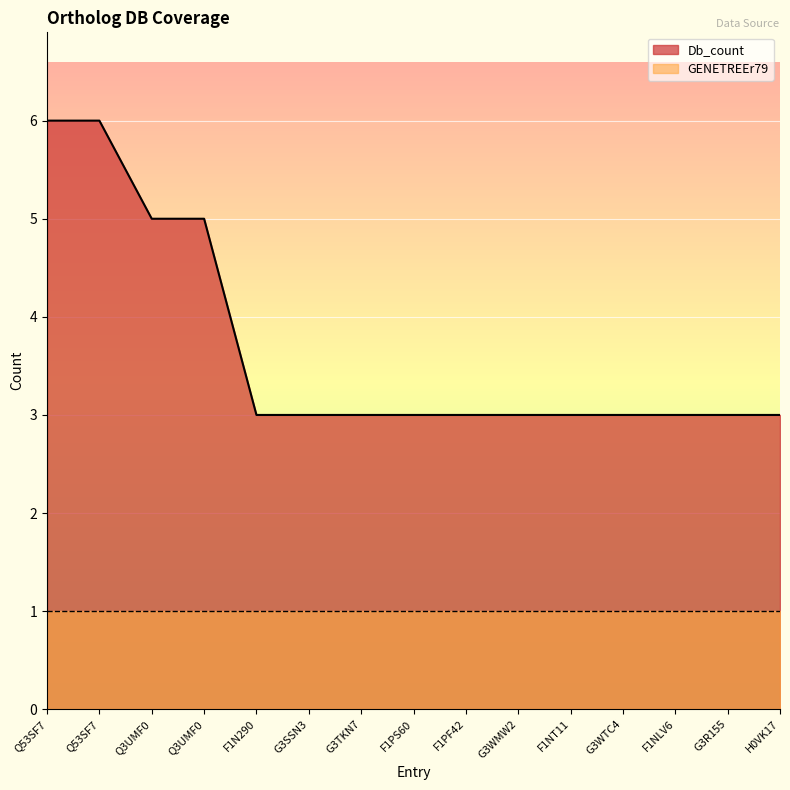

What is the difference between the second highest and second lowest values?

3